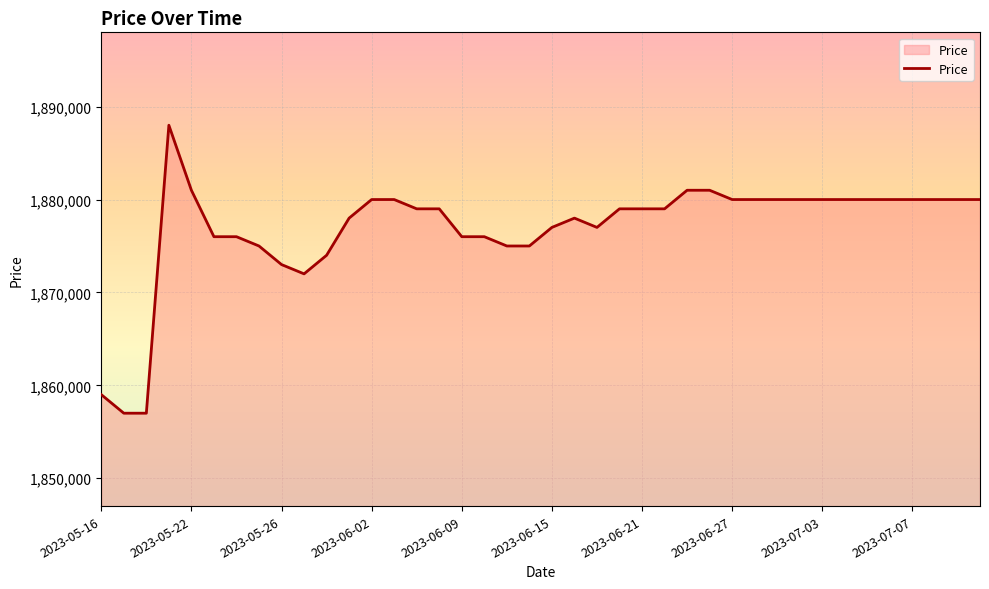

What is the difference between the maximum and minimum values?

31000